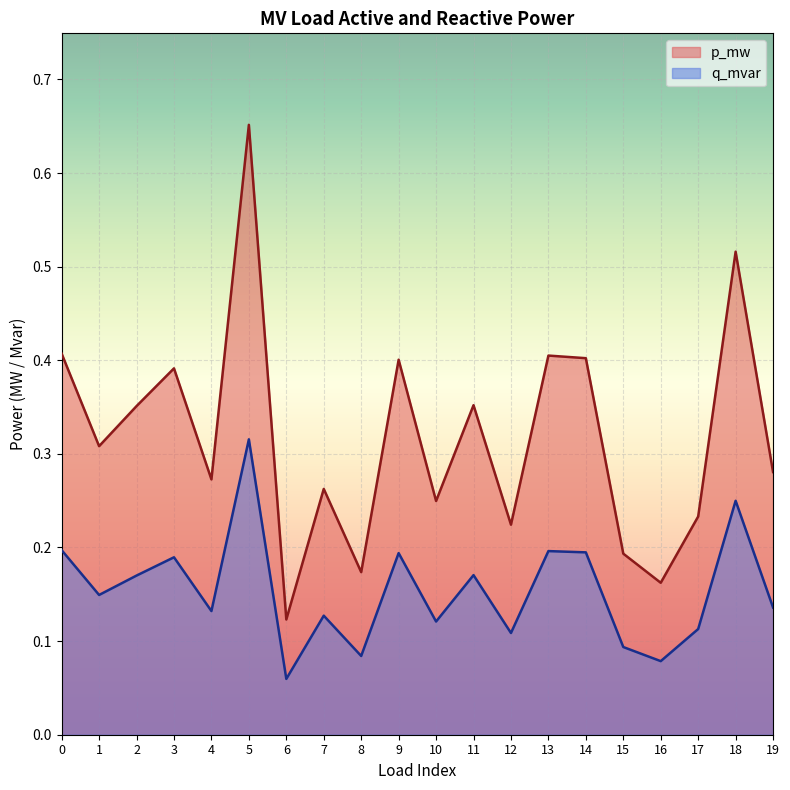

At which label does p_mw reach its minimum?

6